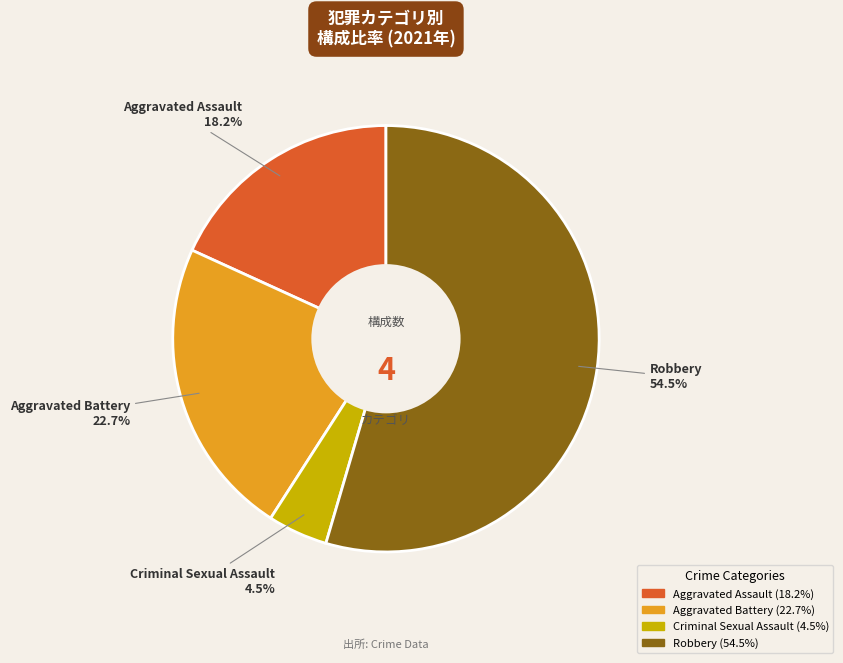

To the nearest percent, what is the difference between the Robbery and Aggravated Battery slice percentages?

32%